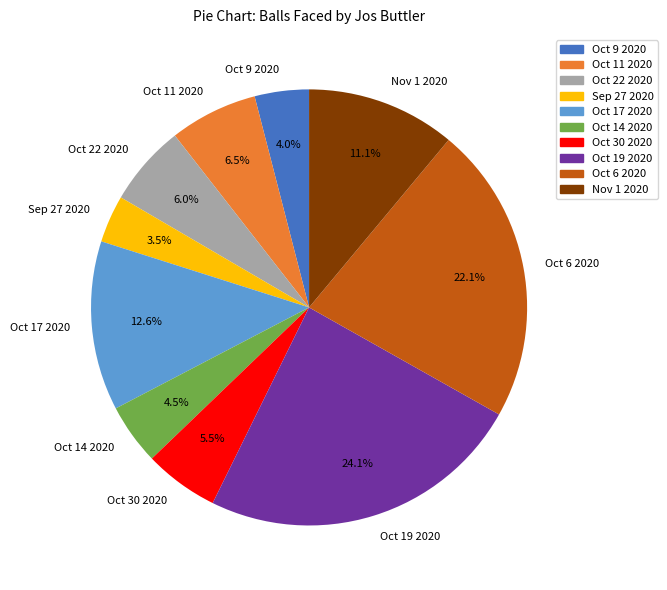

Approximately how many times larger is the value at Oct 14 2020 compared to Sep 27 2020?

1.3